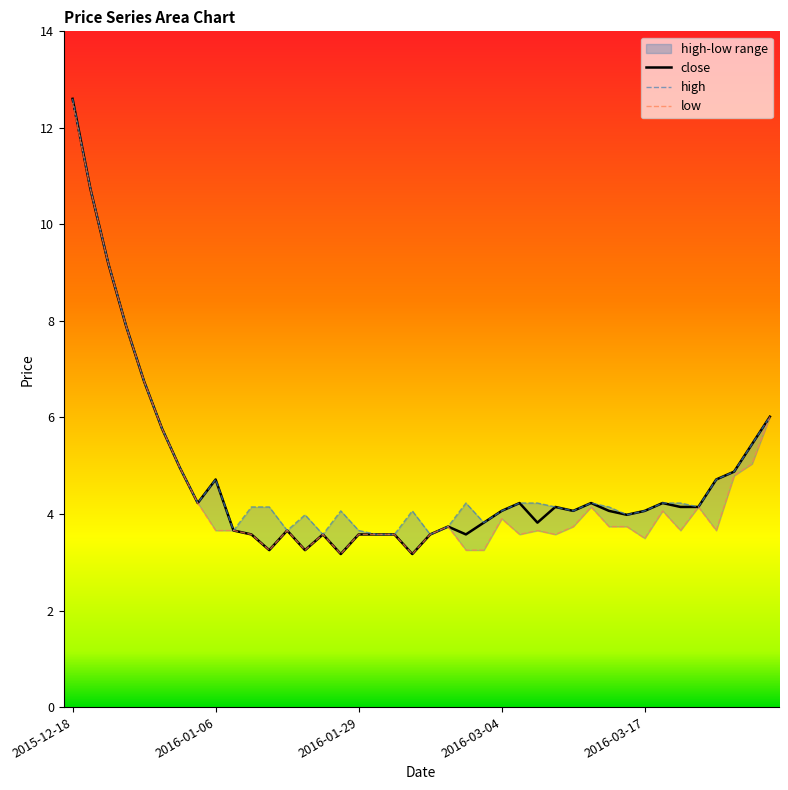

How many lines are shown in the chart?

3